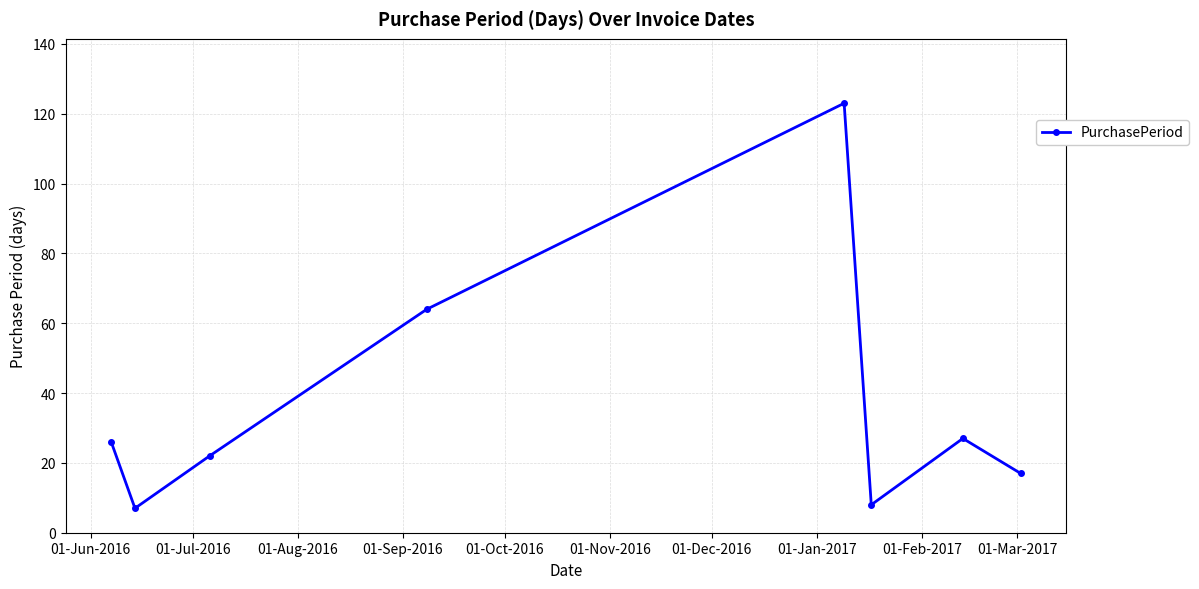

What is the minimum value shown in the chart?

7